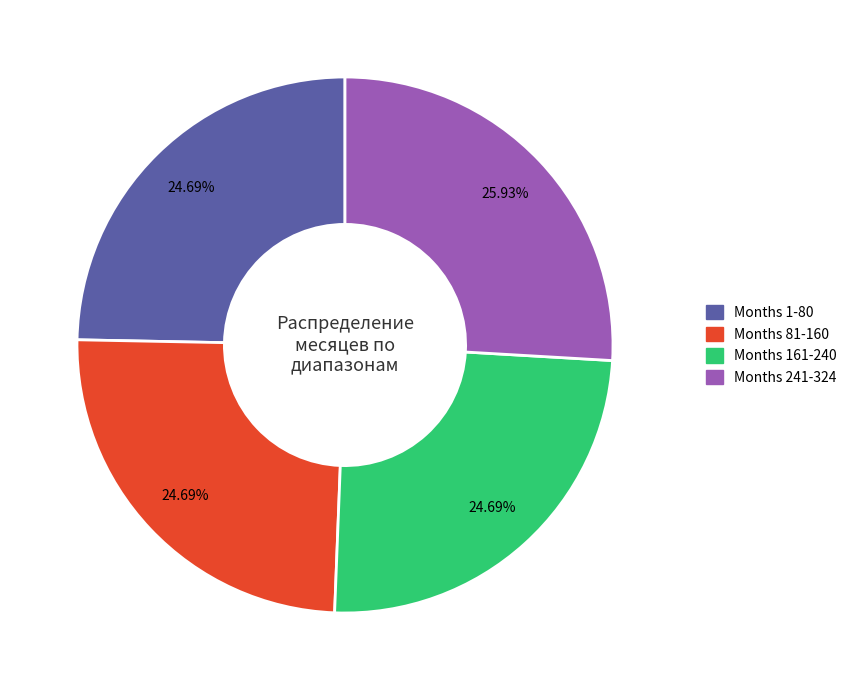

Is there any slice that represents more than half of the pie?

No